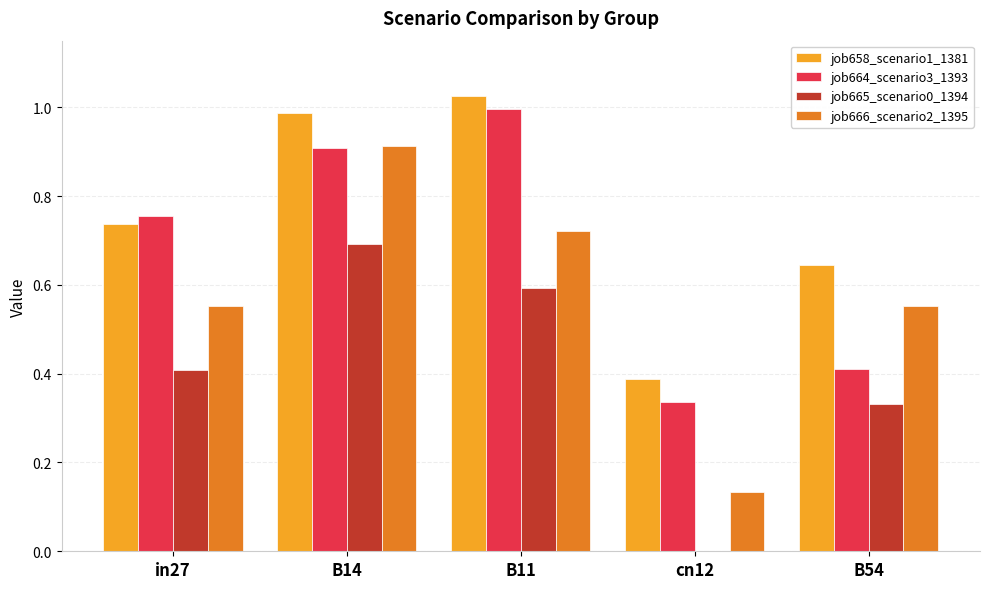

Is the value of job664_scenario3_1393 at cn12 greater than the value of job666_scenario2_1395 at in27?

No